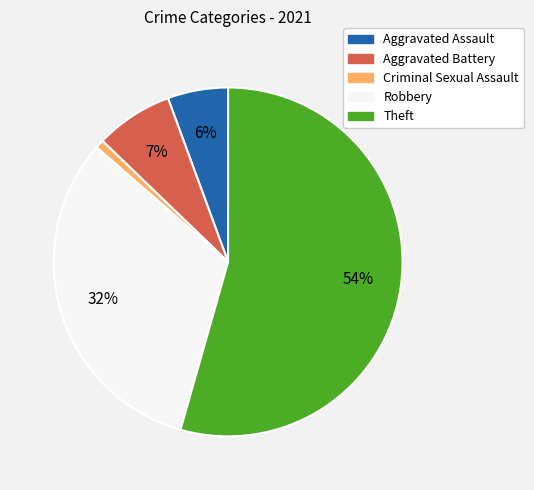

What is the smallest slice in the pie chart?

Criminal Sexual Assault